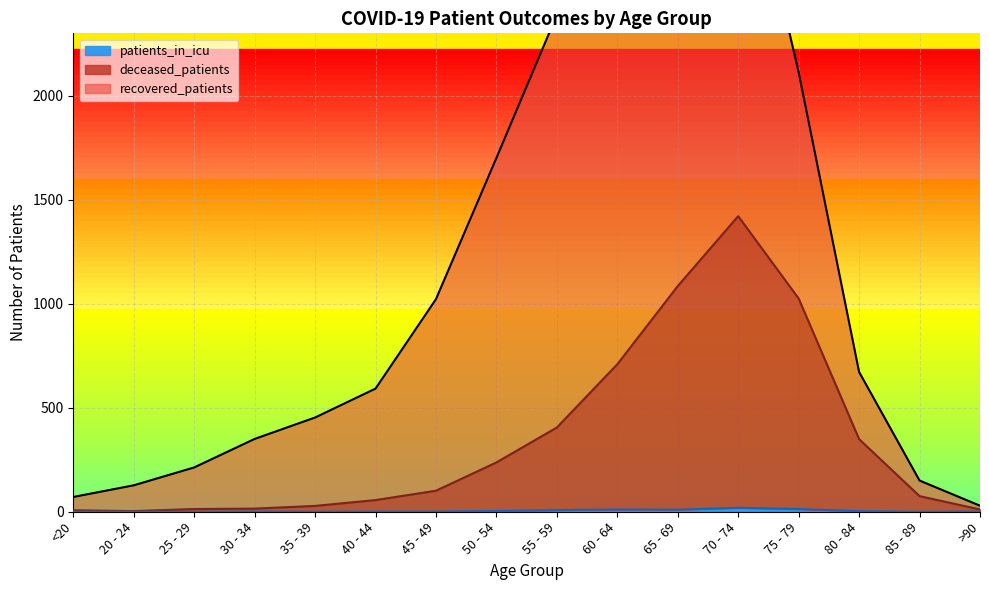

What is the label of the 3rd point from the left?

25 - 29